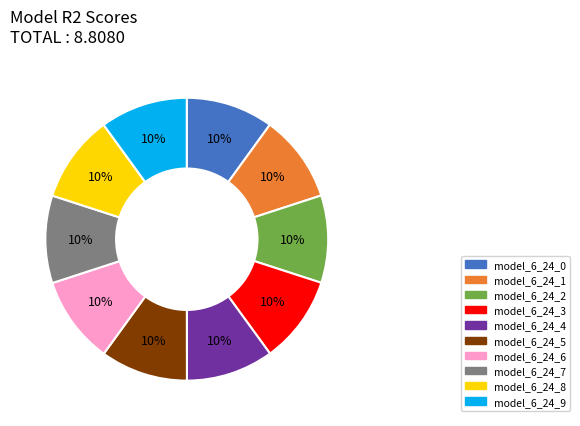

What percentage is the model_6_24_7 slice, to the nearest percent?

10%